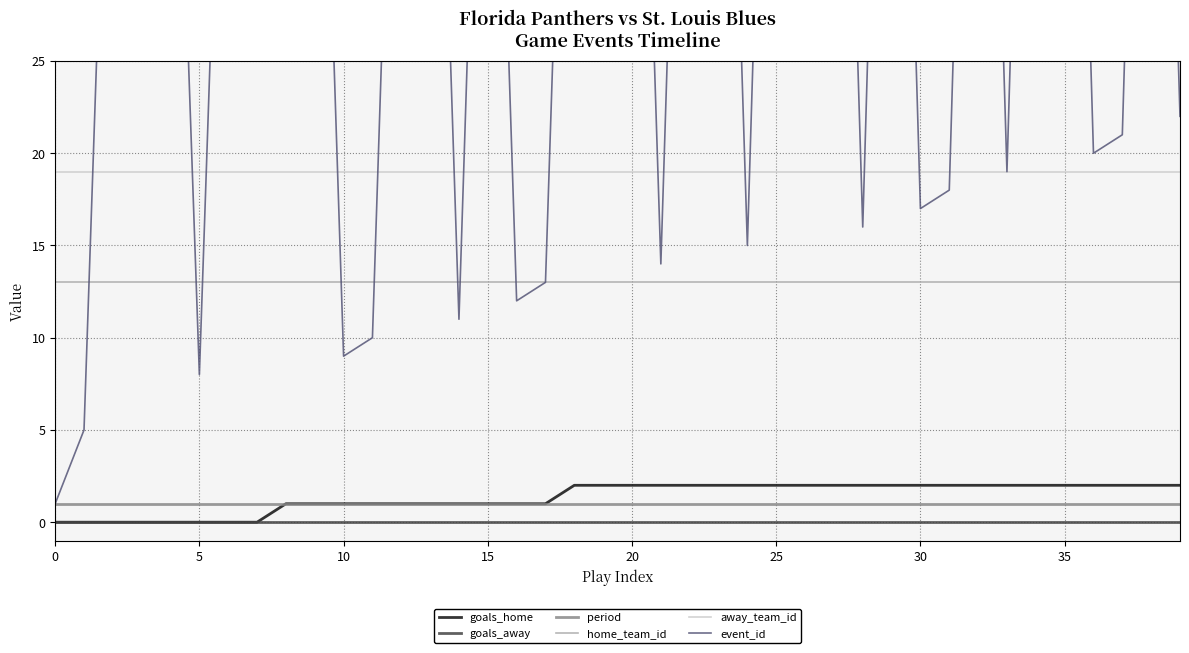

How many lines are shown in the chart?

6